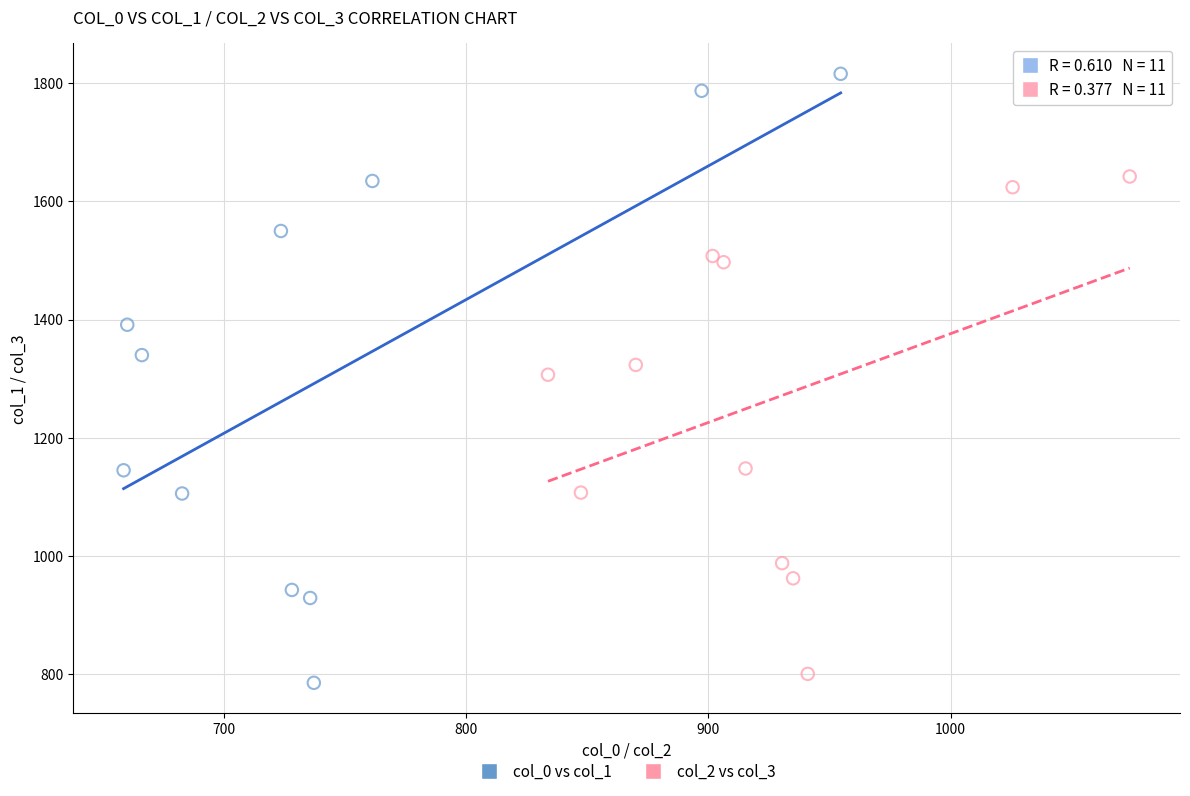

Which series reaches the maximum Y coordinate?

col_0 vs col_1